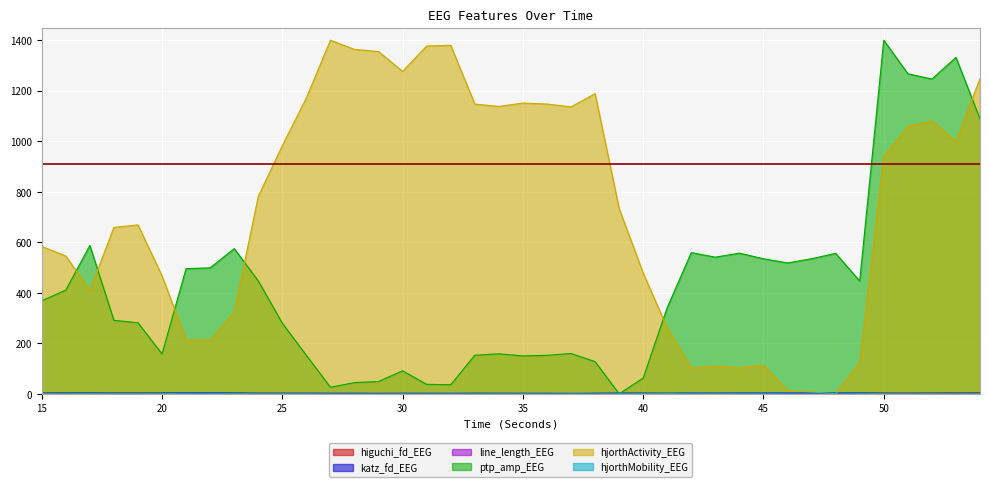

Where is the first local minimum for hjorthActivity_EEG?

17